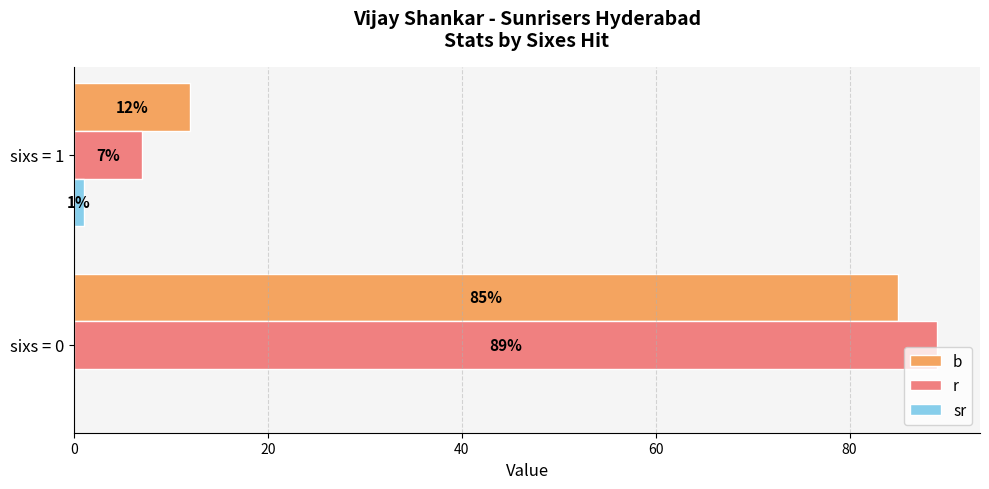

Which series changed the most between sixs = 0 and sixs = 1?

r